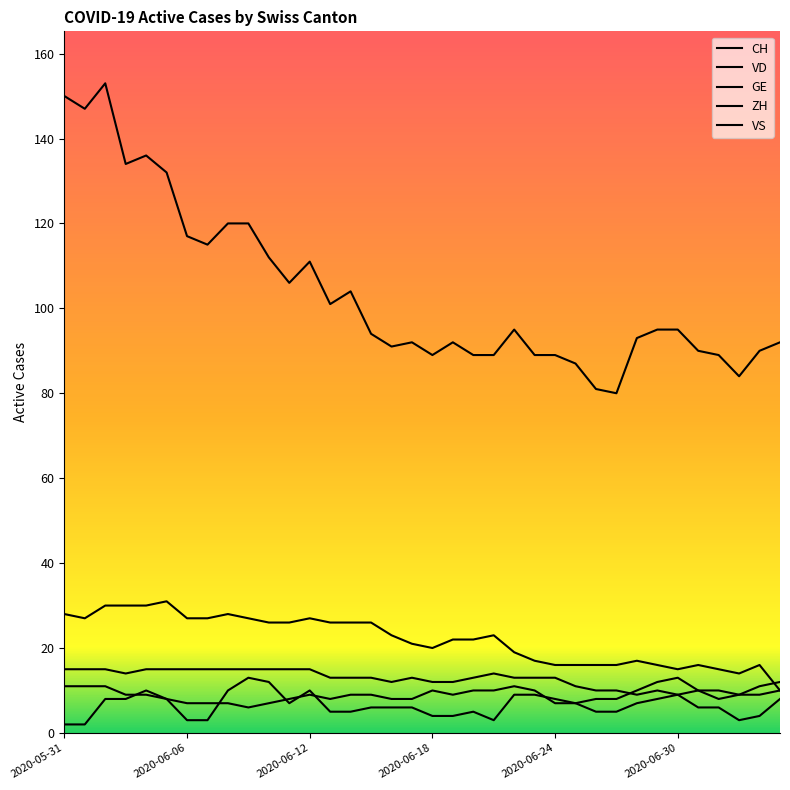

Which series has the largest range (max minus min)?

CH